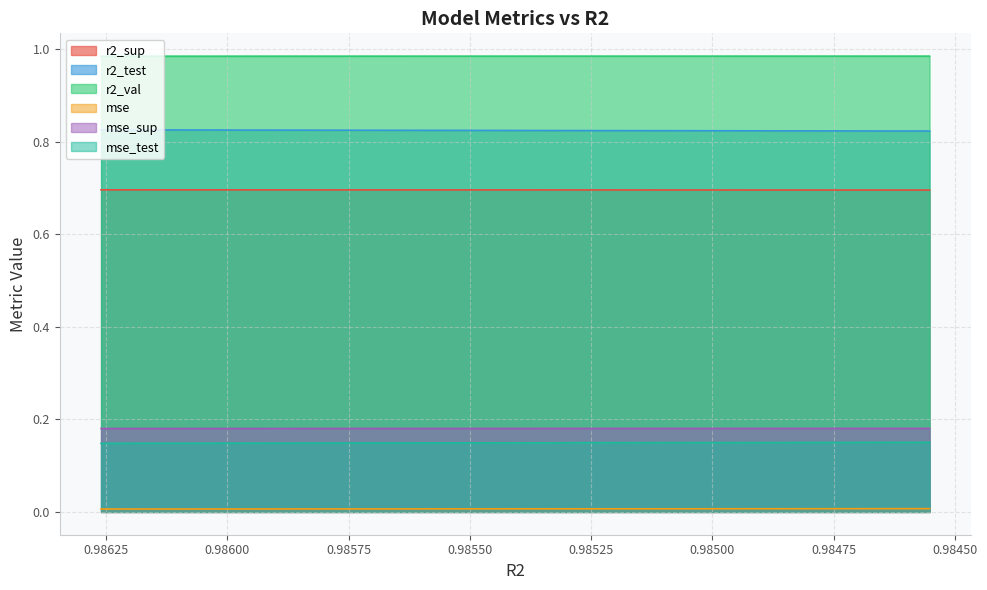

What is the value of the r2_val point at the 6th from the left?

1.0